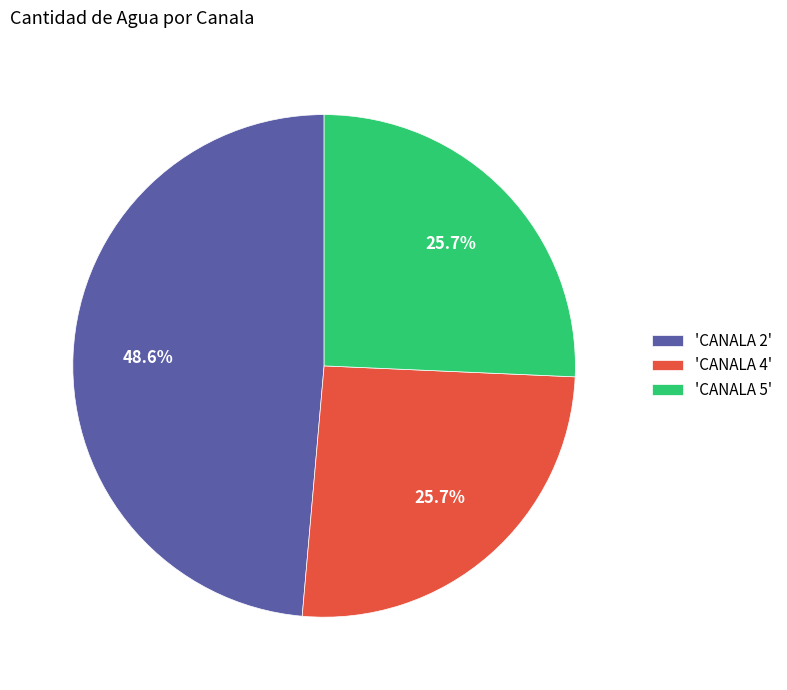

To the nearest percent, what is the difference between the largest and smallest slice percentages?

23%